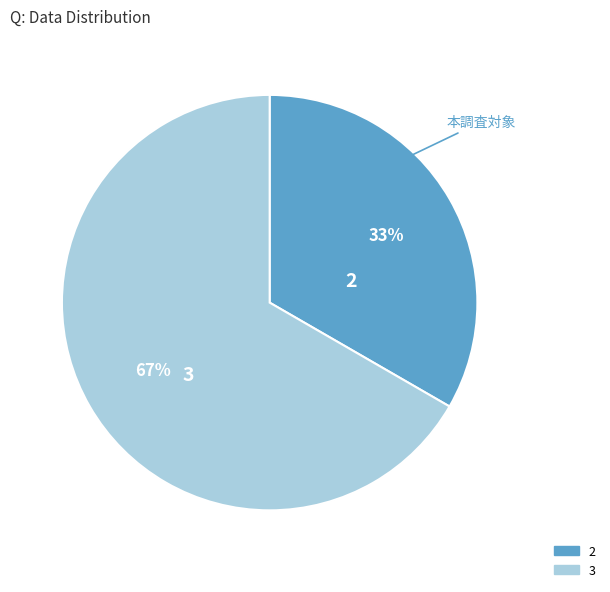

To the nearest percent, what is the average slice percentage?

50%